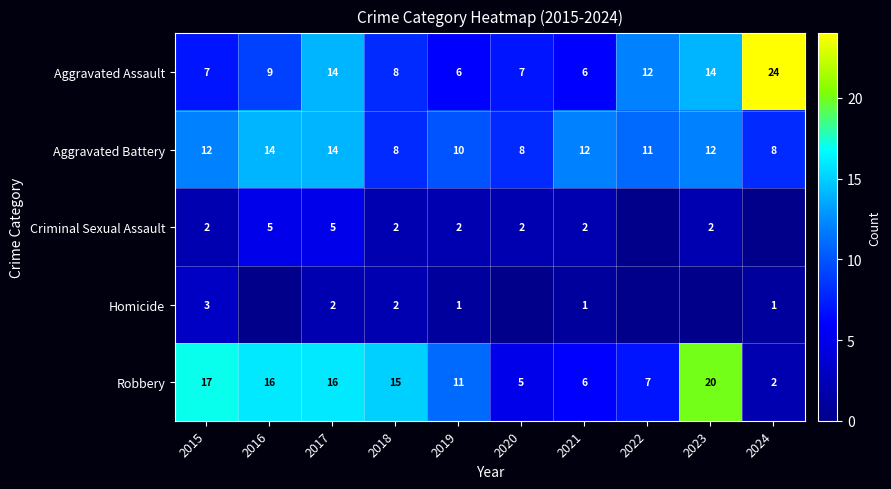

What is the difference between the maximum and minimum values in the Aggravated Assault series?

18